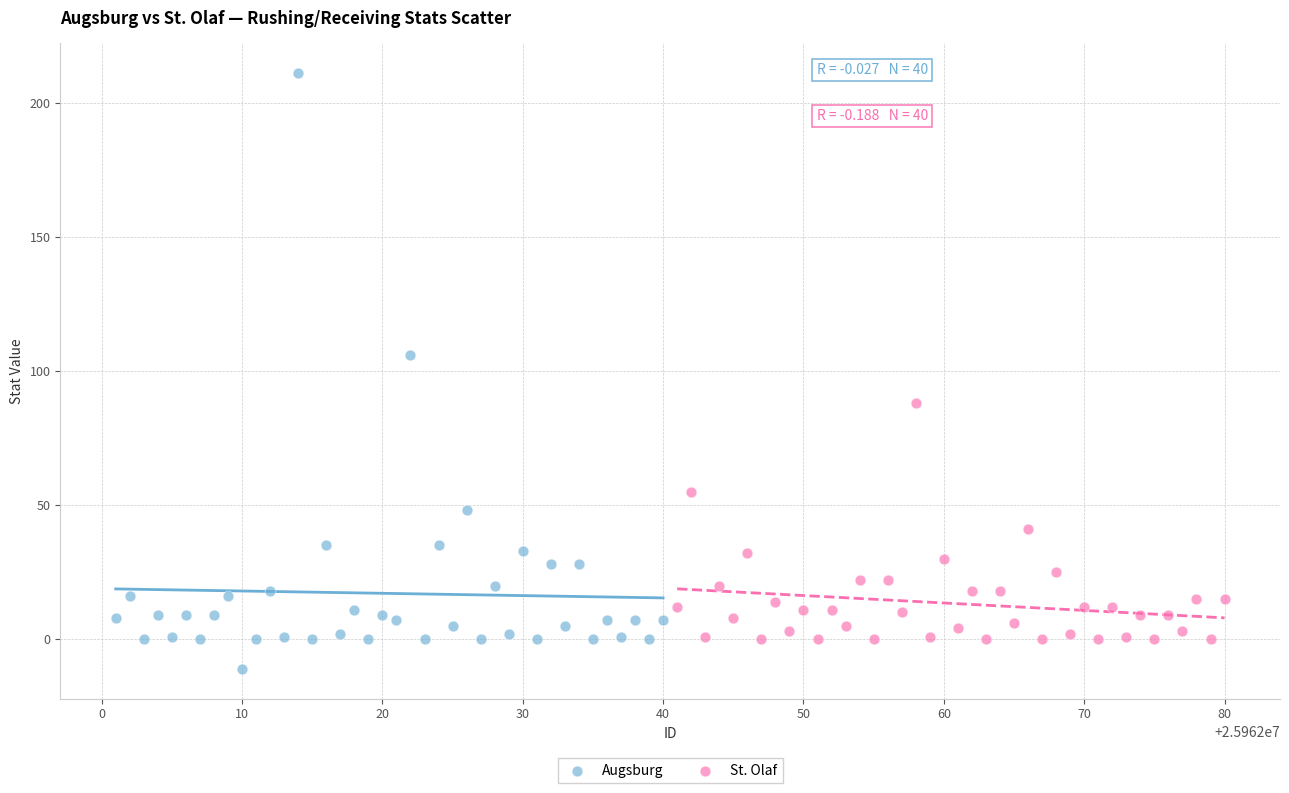

Which series reaches the minimum Y coordinate?

Augsburg